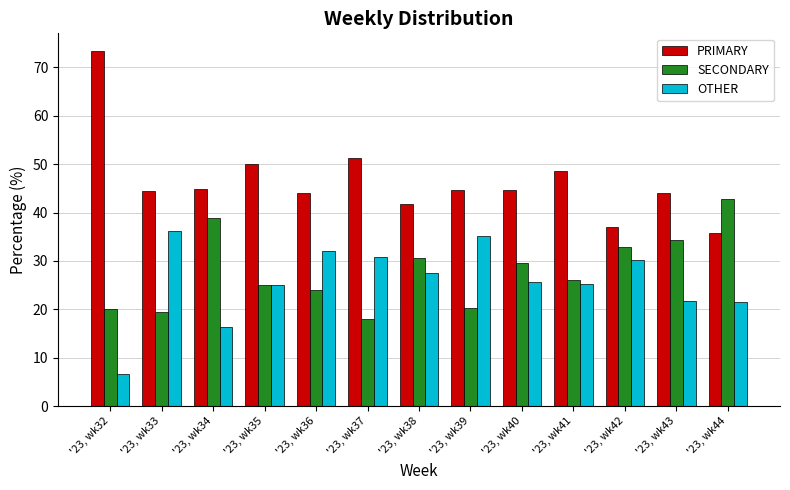

What is the spread (max minus min) of values at '23, wk41?

23.4